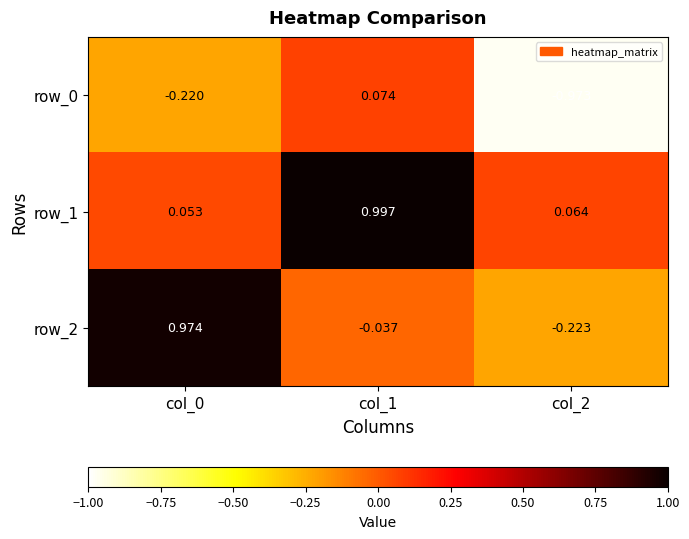

Is the value of row_0 at col_1 greater than the value of row_2 at col_0?

No